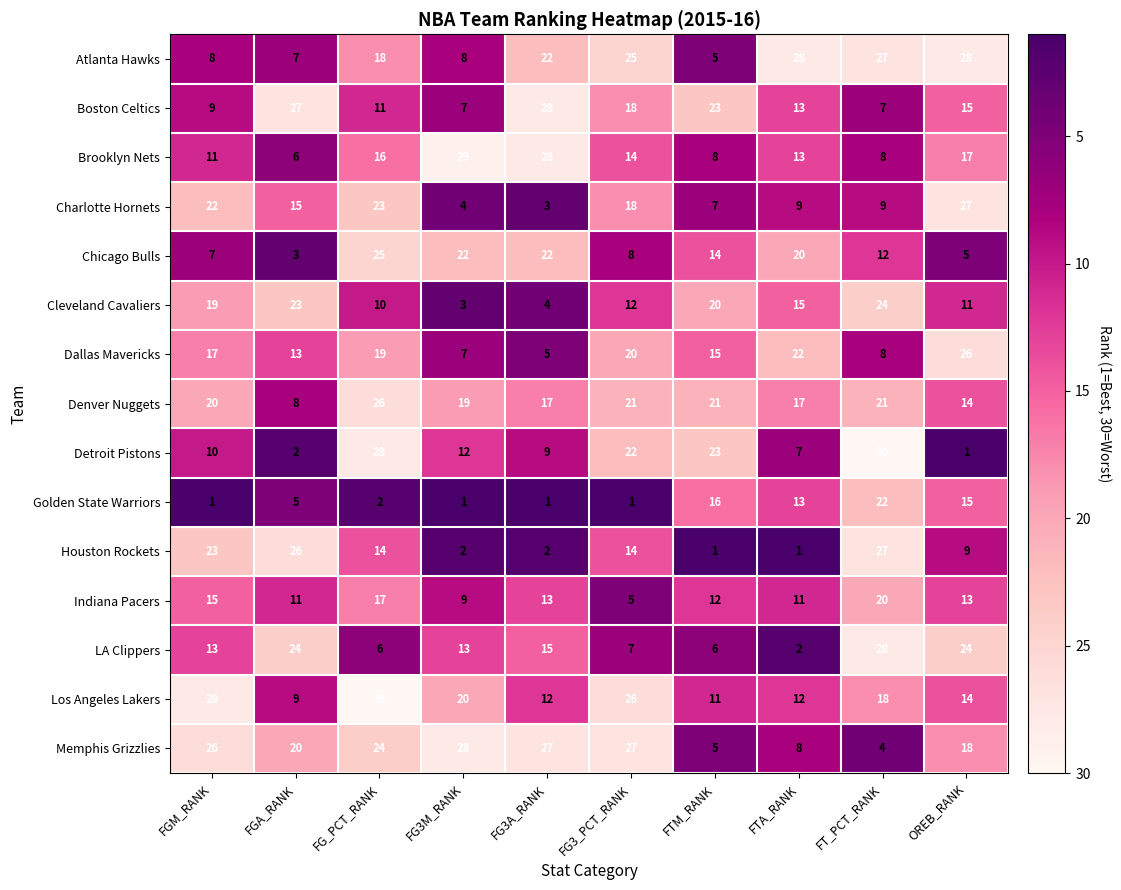

What is the average value of the Chicago Bulls series?

14